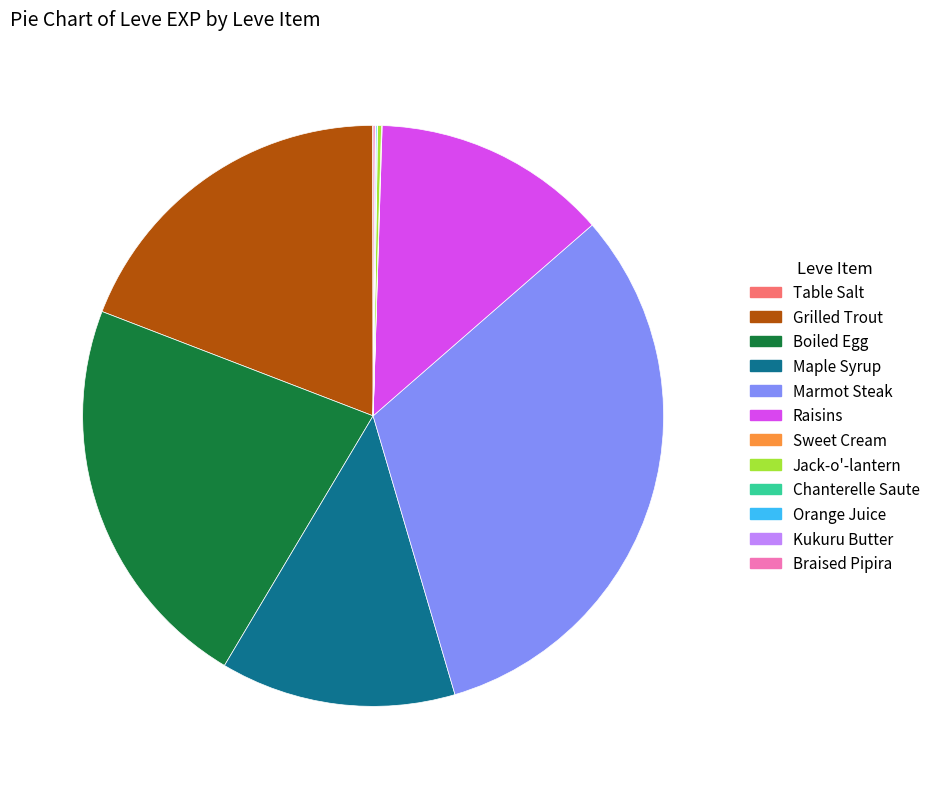

True or false: Maple Syrup accounts for 7% of the total.

False